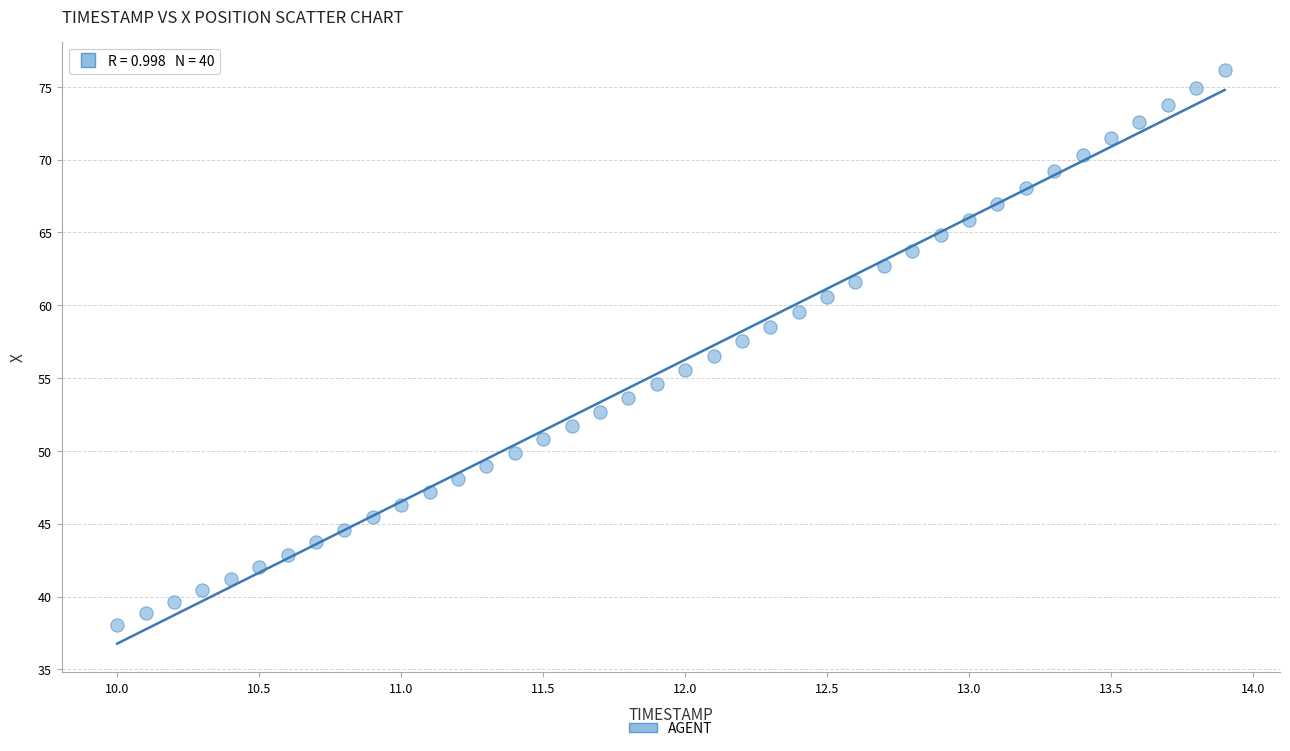

What is the range of X values (max minus min)?

3.9